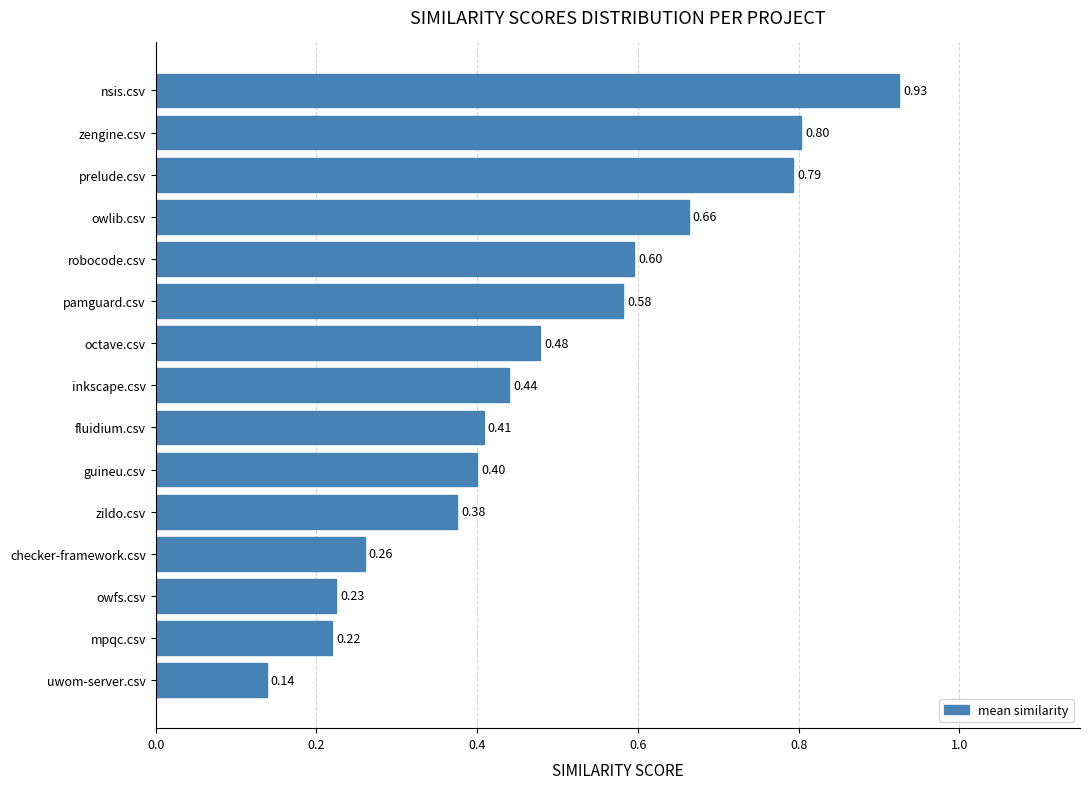

Are the bars horizontal?

Yes